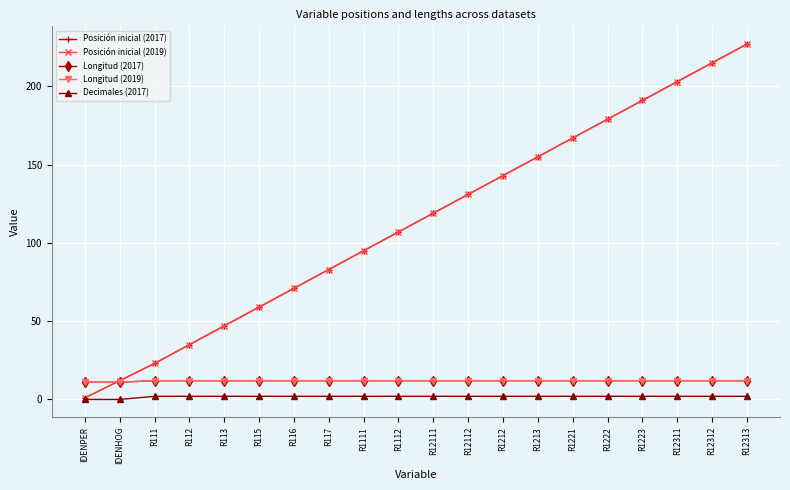

What is the average value of the Decimales (2017) series?

2